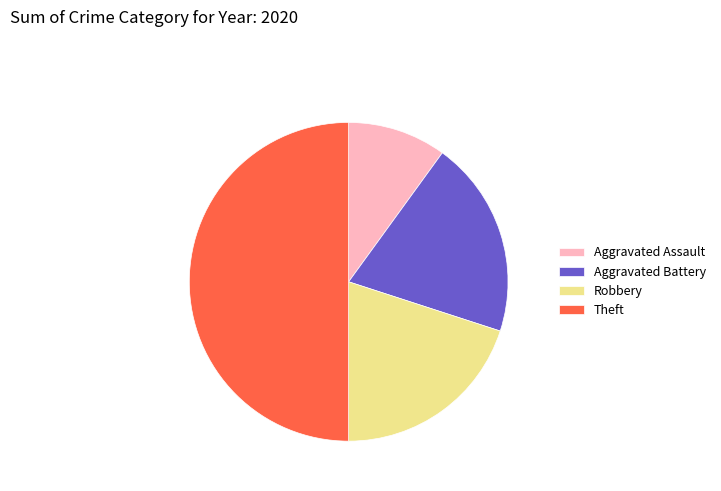

Do Theft and Aggravated Assault together represent more than half of the pie?

Yes